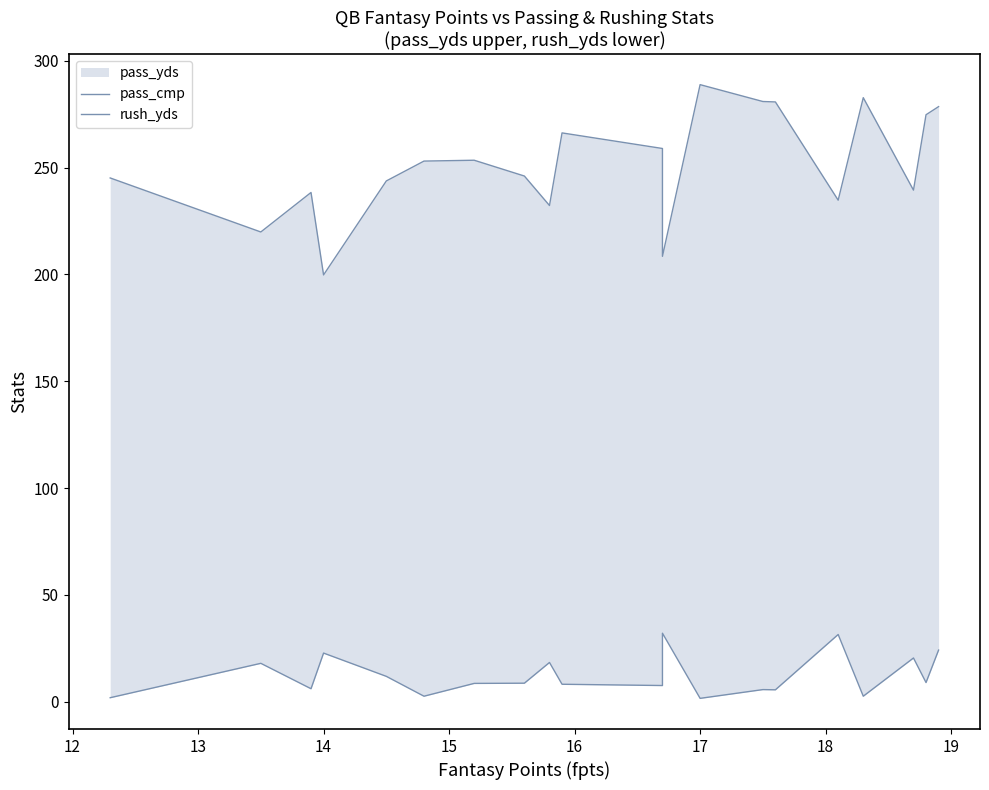

What is the difference between the rush_yds values at 16 and 17?

6.0